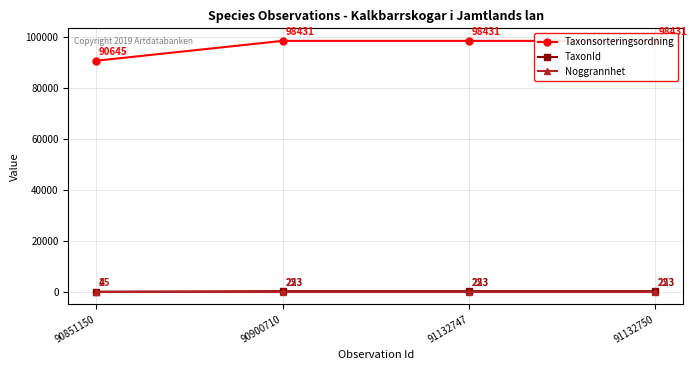

How many values in the TaxonId series are below 222?

1